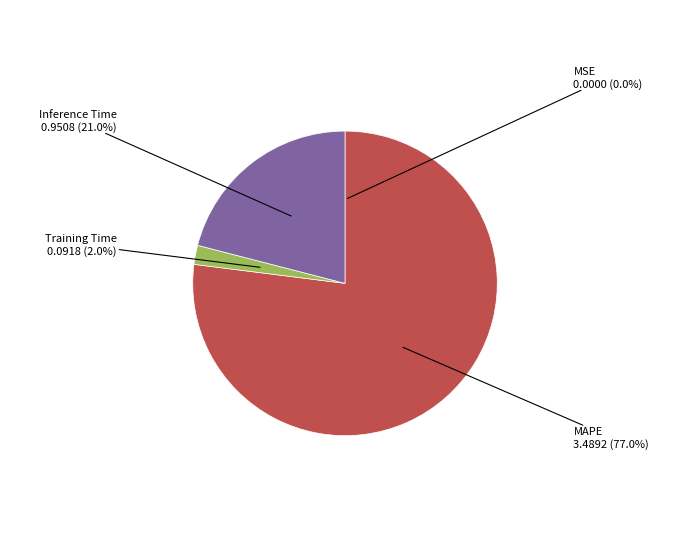

Which slice is the largest?

MAPE